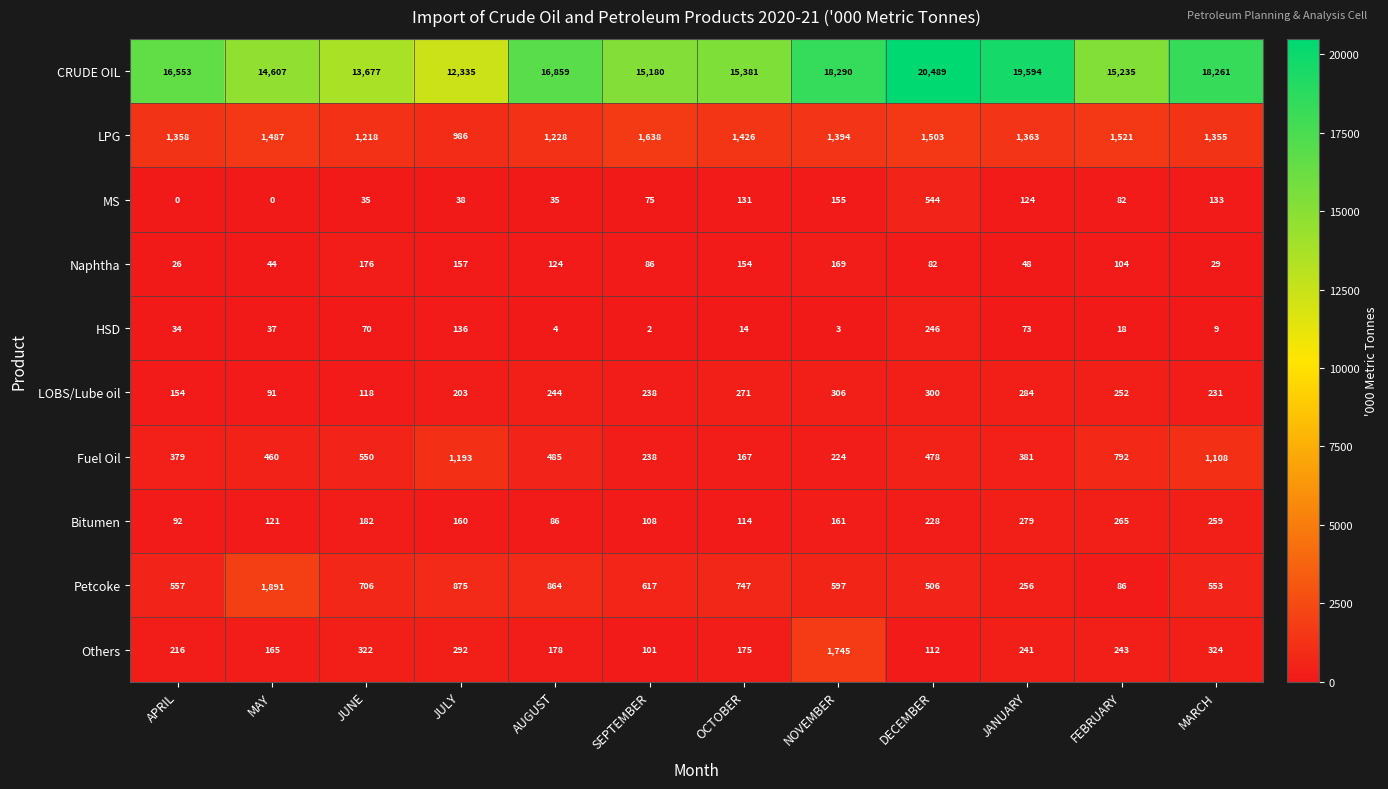

How many categories are shown in the chart?

12